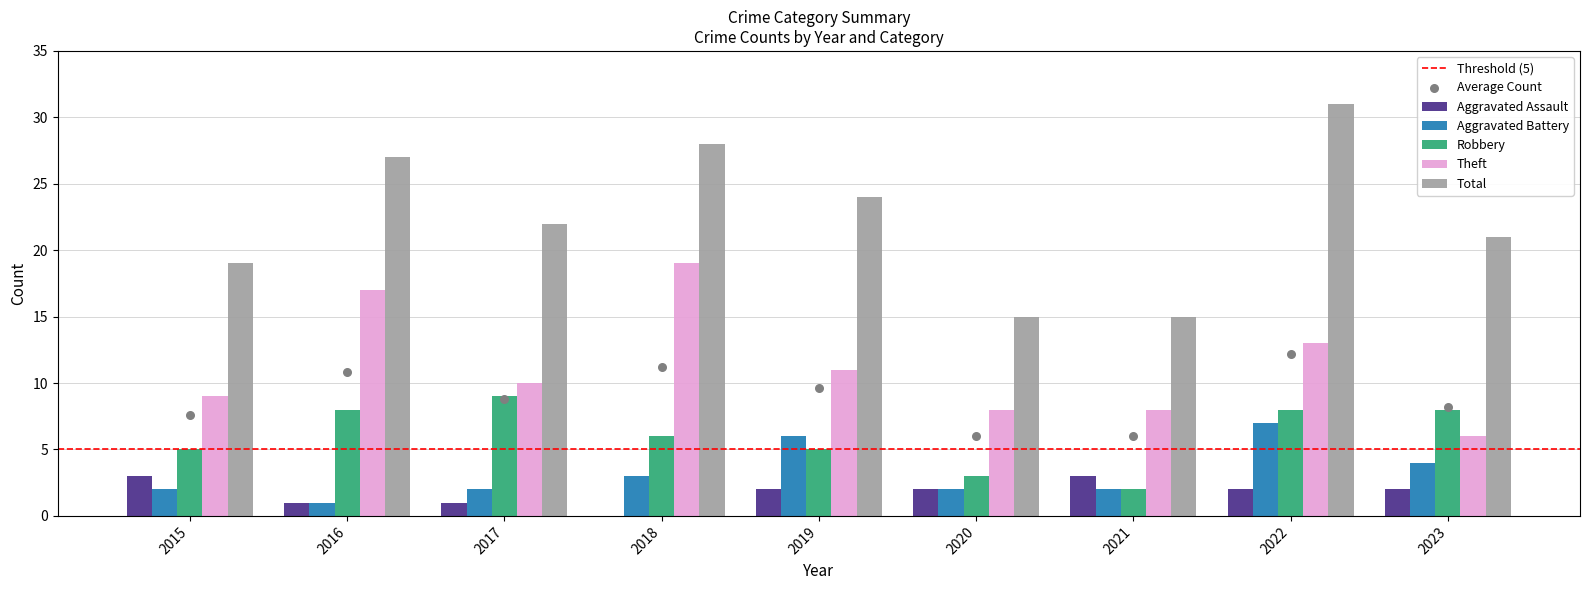

What is the total value across all series at 2020?

30